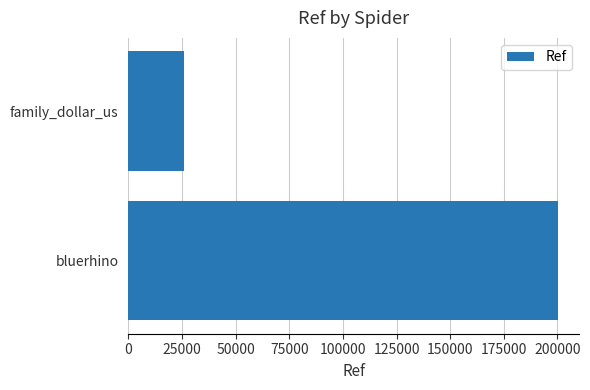

At which label is the value closest to 113050?

family_dollar_us